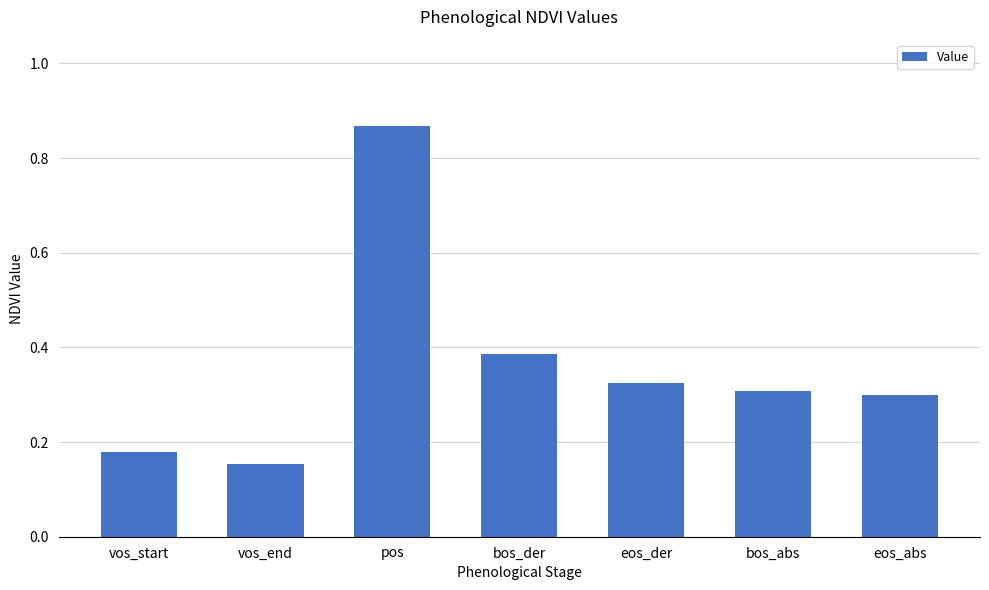

Which category has the lowest value across all series?

vos_end